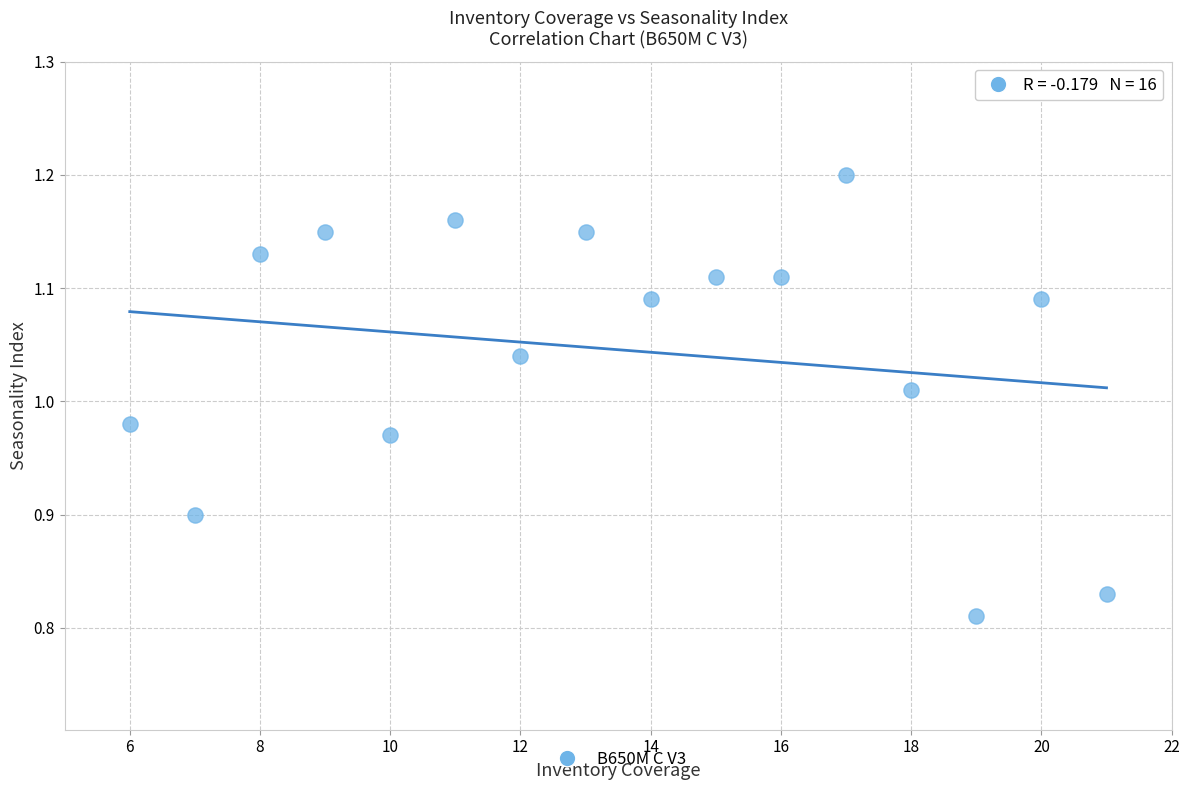

What is the range of Y values (max minus min)?

0.4